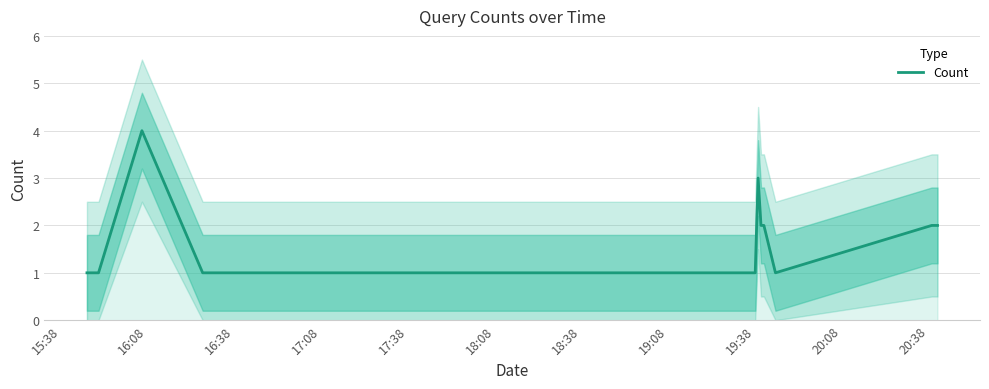

What is the difference between the maximum and minimum values?

3